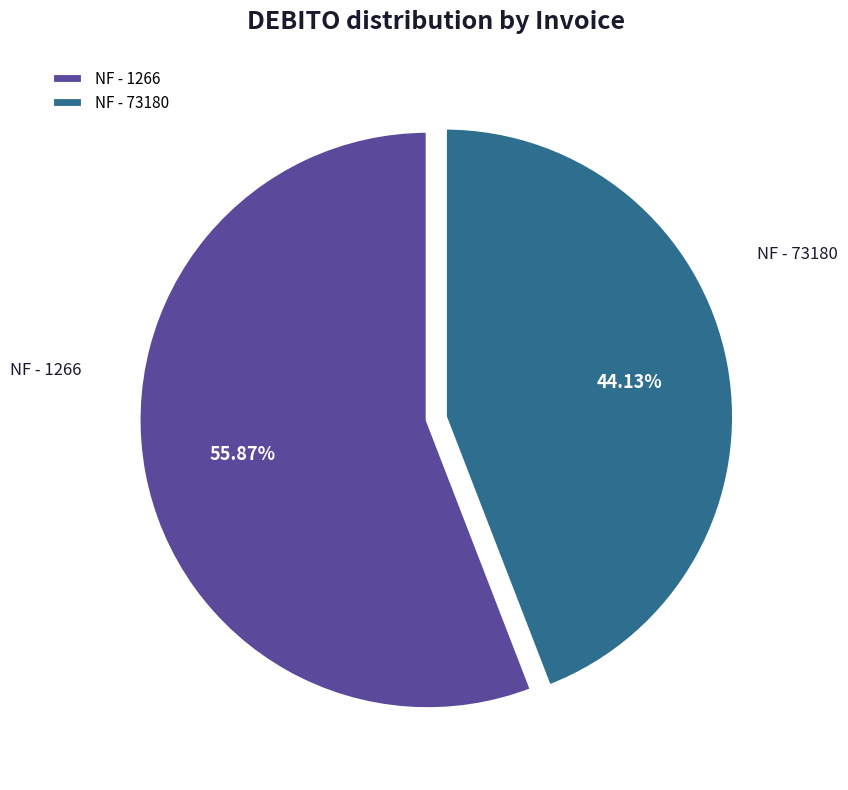

What is the largest slice in the pie chart?

NF - 1266